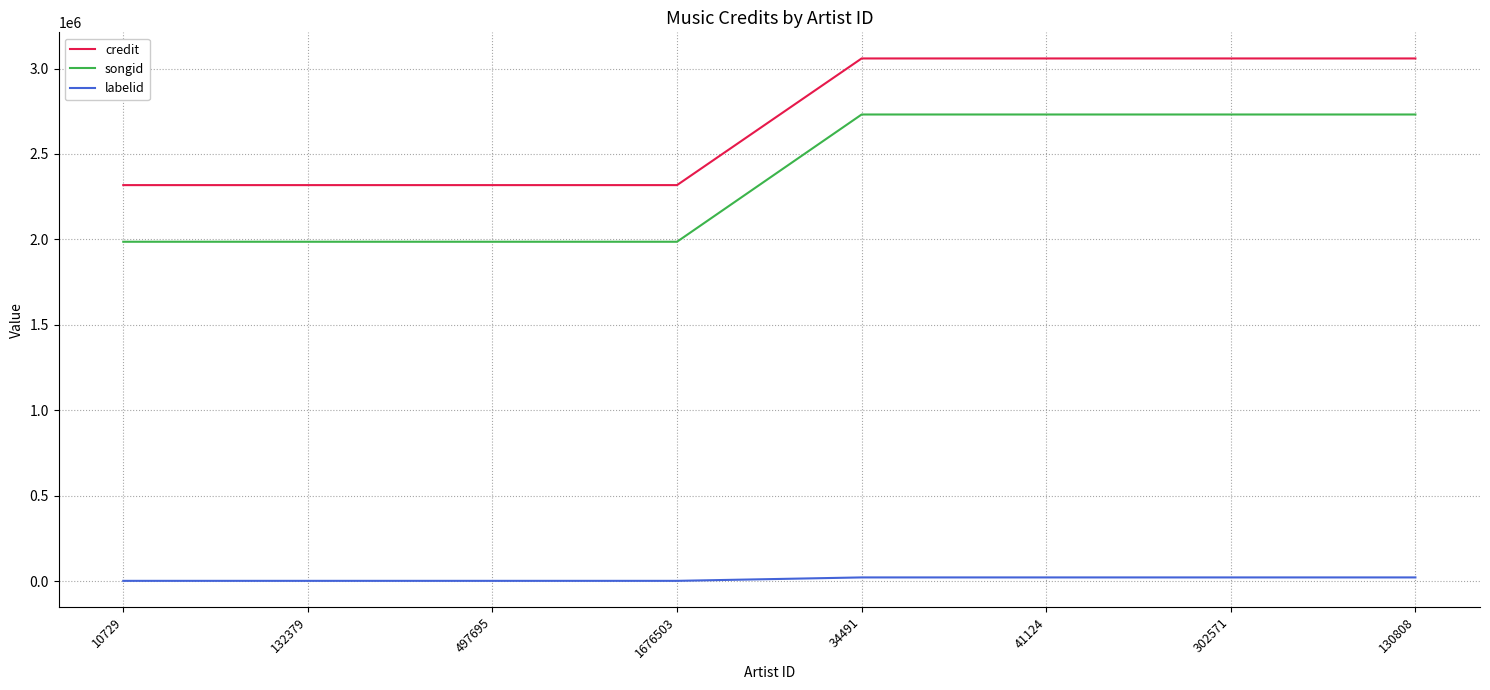

At how many categories does at least one series exceed 2550664?

4